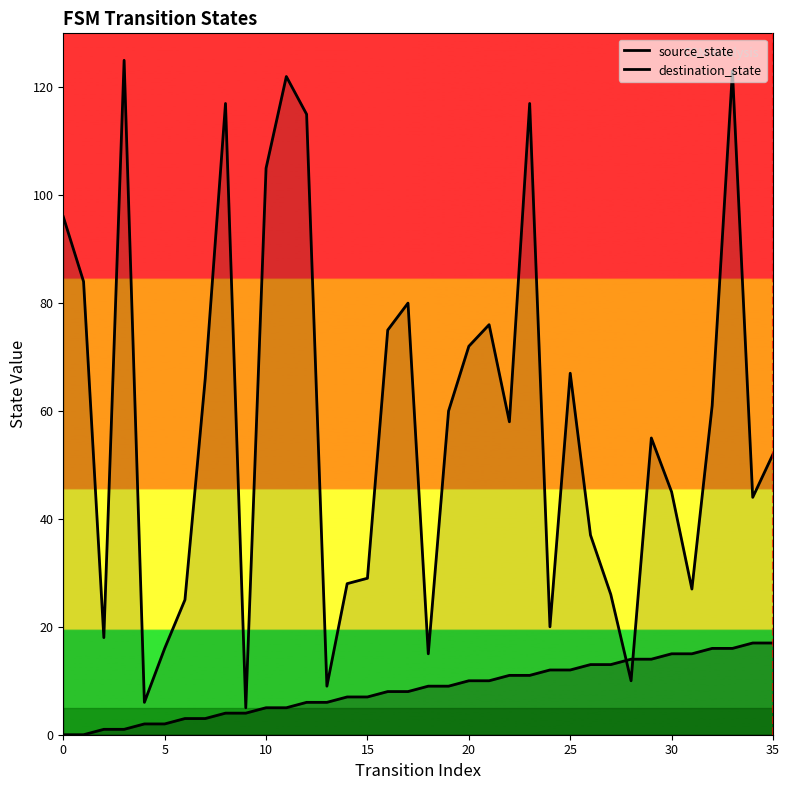

After their last crossing, which series has the higher values: destination_state or source_state?

destination_state